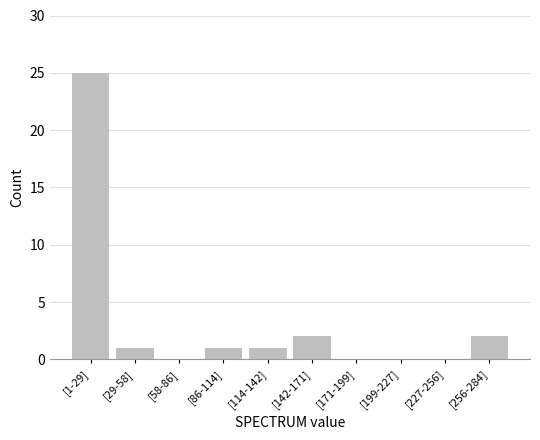

Reading left to right, what are all the values shown in this chart?

[1-29]=25	[29-58]=1	[58-86]=0	[86-114]=1	[114-142]=1	[142-171]=2	[171-199]=0	[199-227]=0	[227-256]=0	[256-284]=2